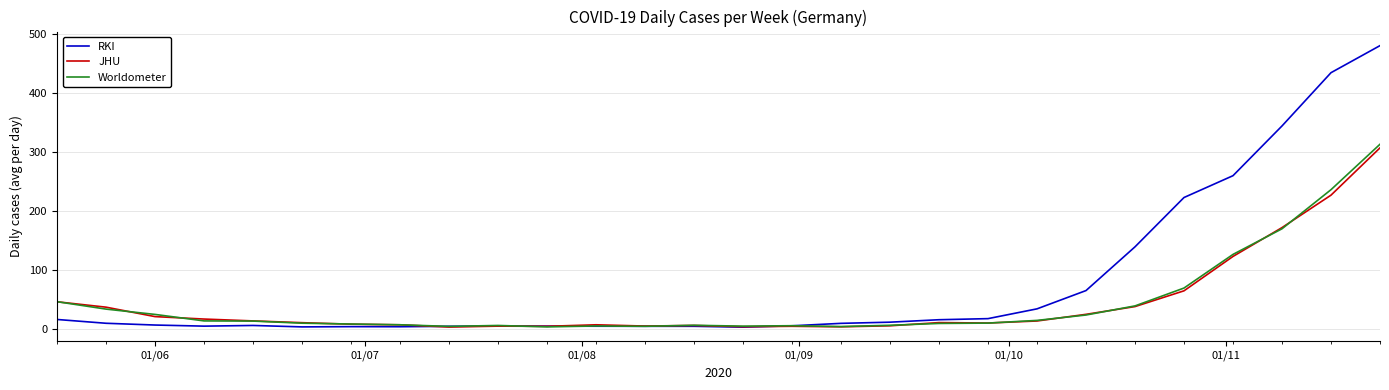

True or false: Worldometer has more than 2 points higher than both neighbors.

True